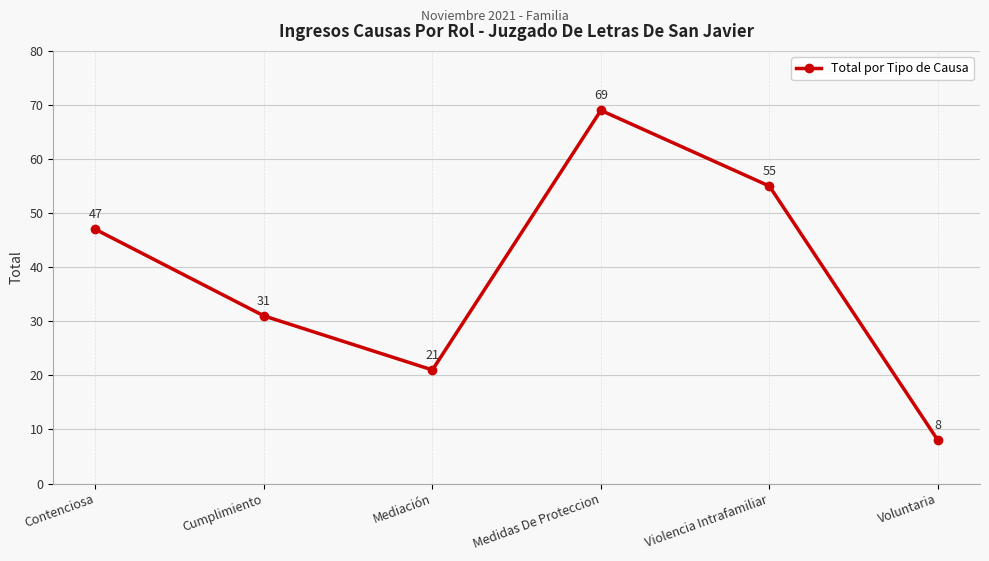

What is the label of the 5th point from the left?

Violencia Intrafamiliar